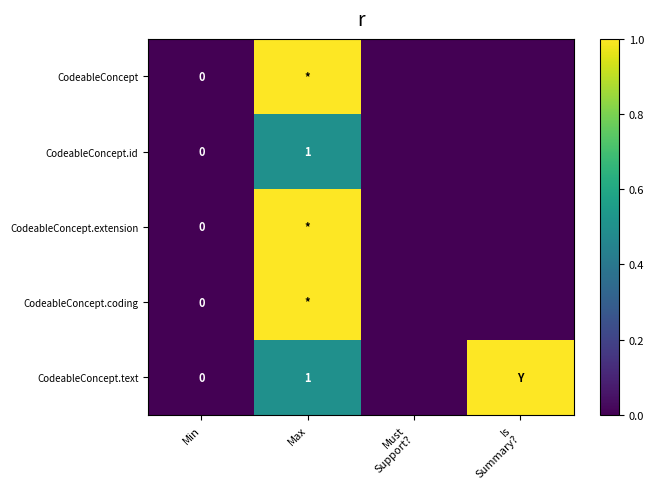

What is the maximum value shown in the chart?

1.0